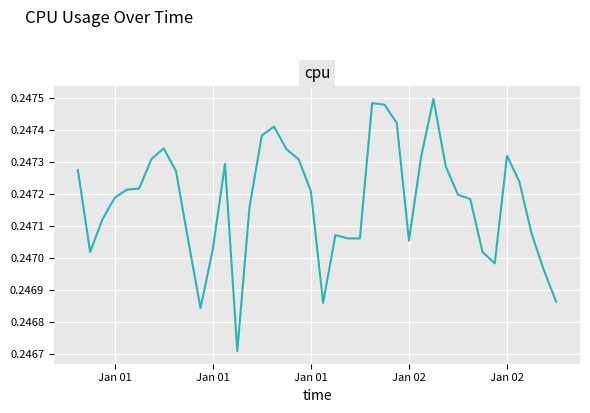

Does the chart display data point markers on the line(s)?

No